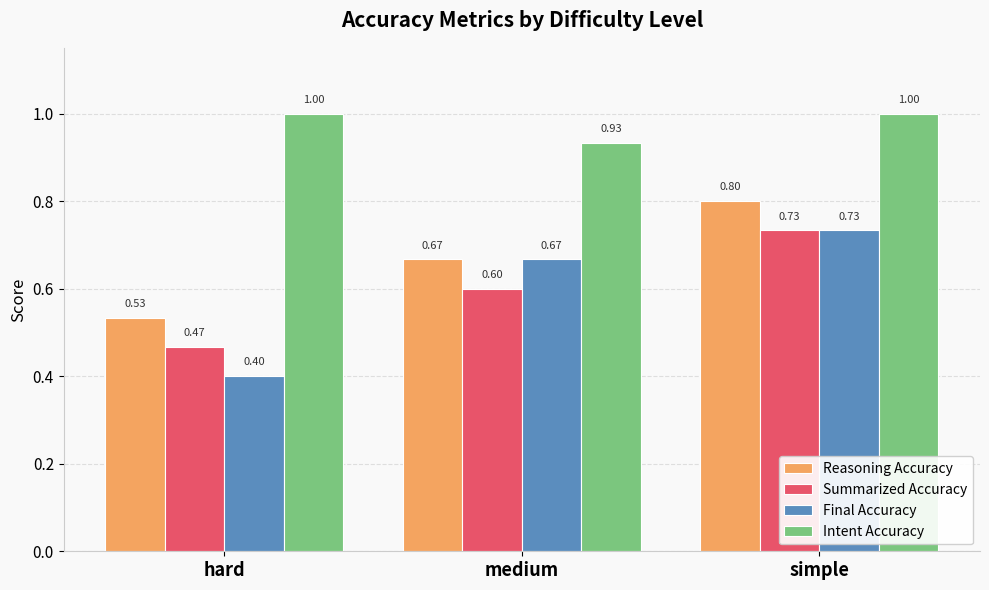

How many groups of bars are there?

3